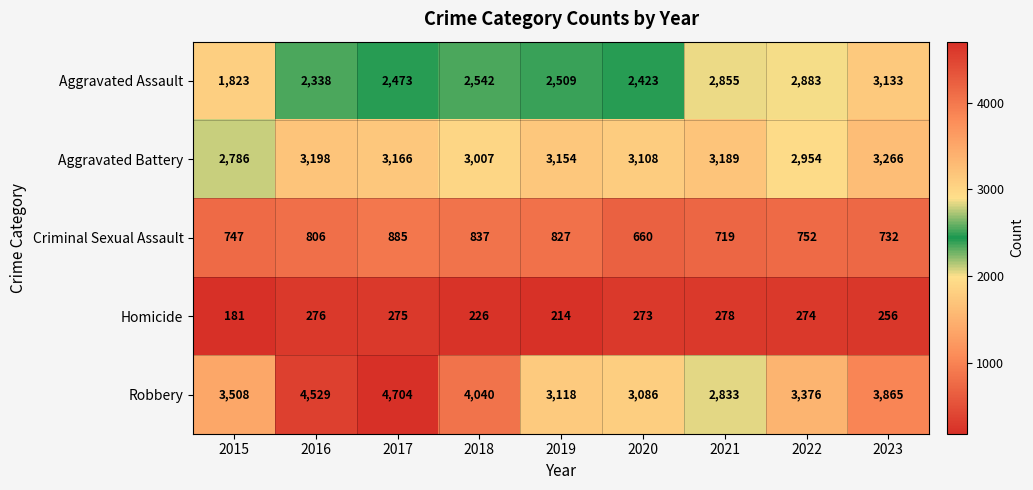

At which label is Aggravated Assault closest to 2478?

2017